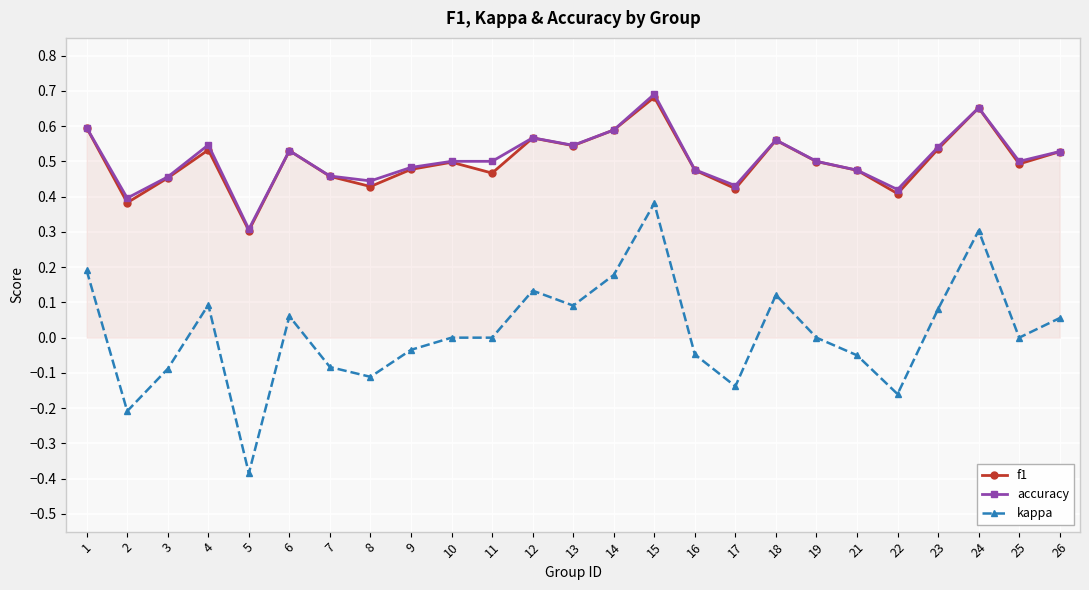

What is the value of the kappa point at the 23rd from the left?

0.3